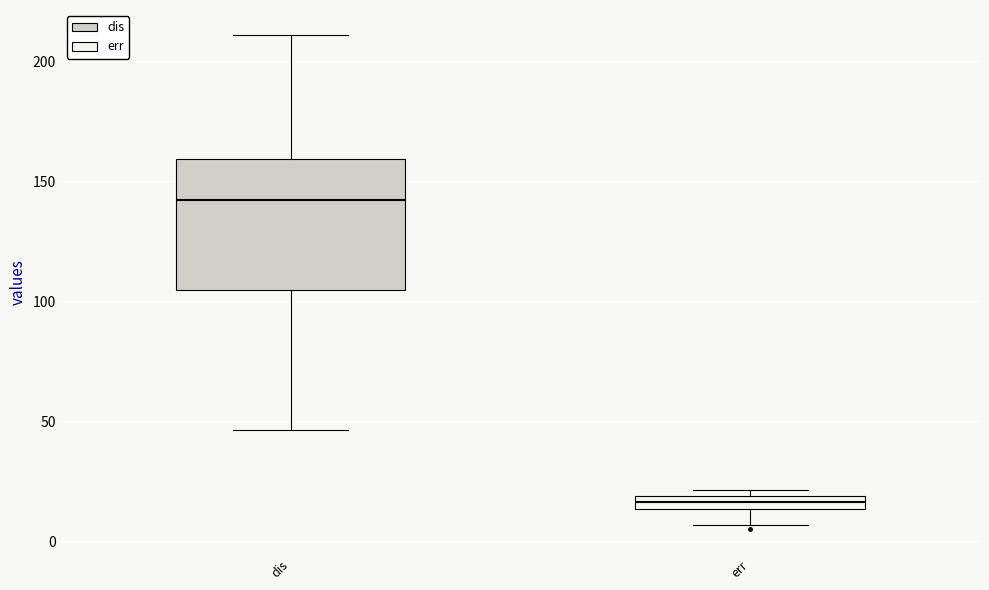

Which box is the tallest, from its lower edge to its upper edge?

dis